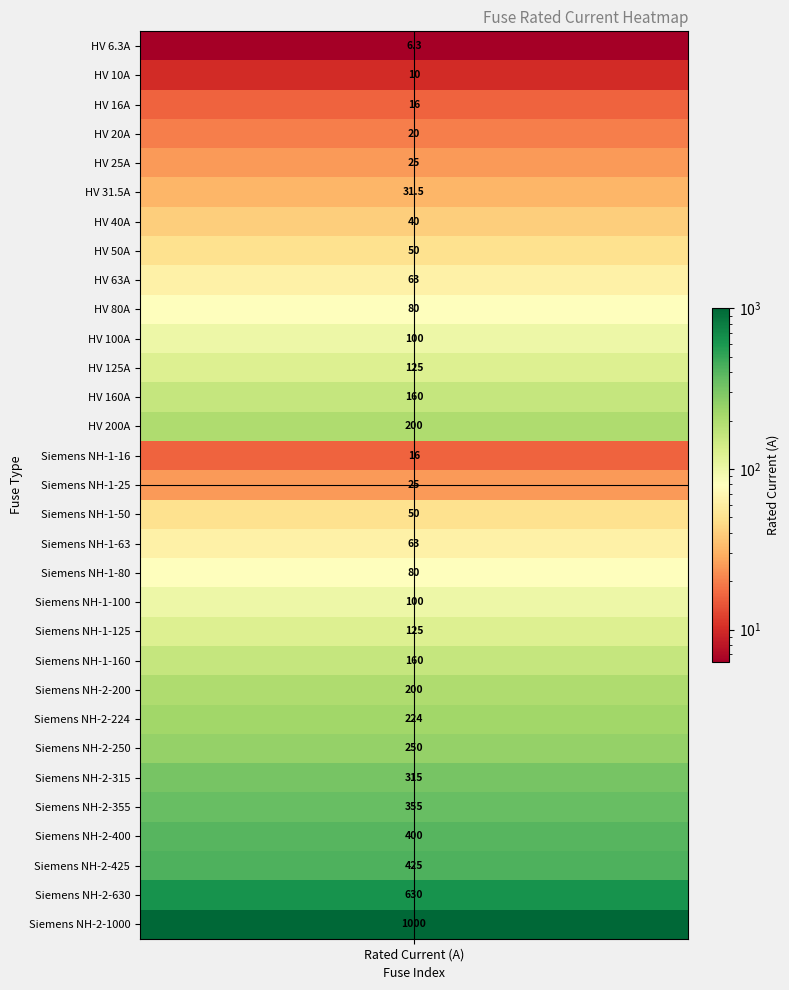

Rank the categories by value from lowest to highest.

i_rated_a, 1, 2, 14, 3, 4, 15, 5, 6, 7, 16, 8, 17, 9, 18, 10, 19, 11, 20, 12, 21, 13, 22, 23, 24, 25, 26, 27, 28, 29, 30